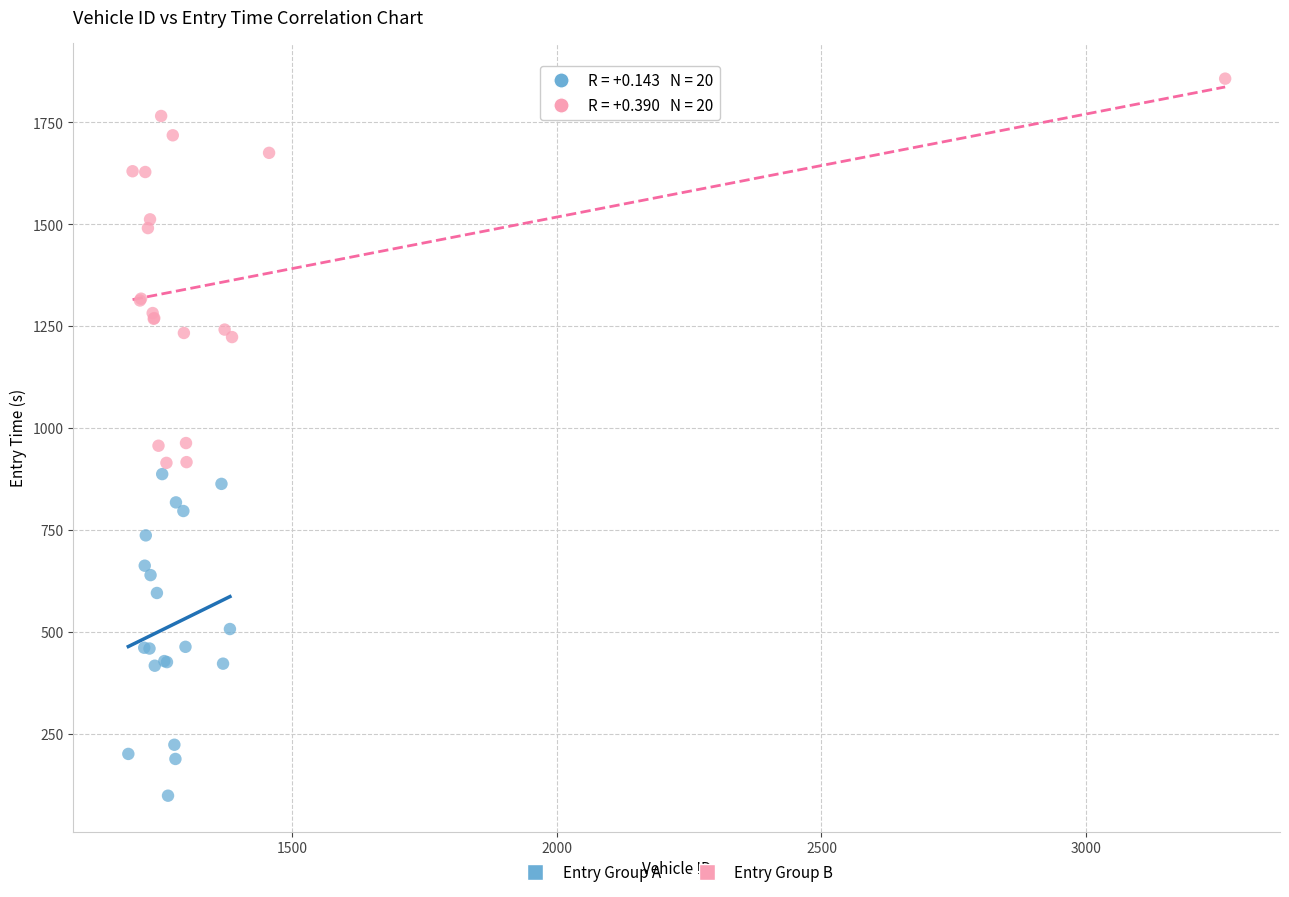

Which series contains the lowest Y value?

Entry Group A